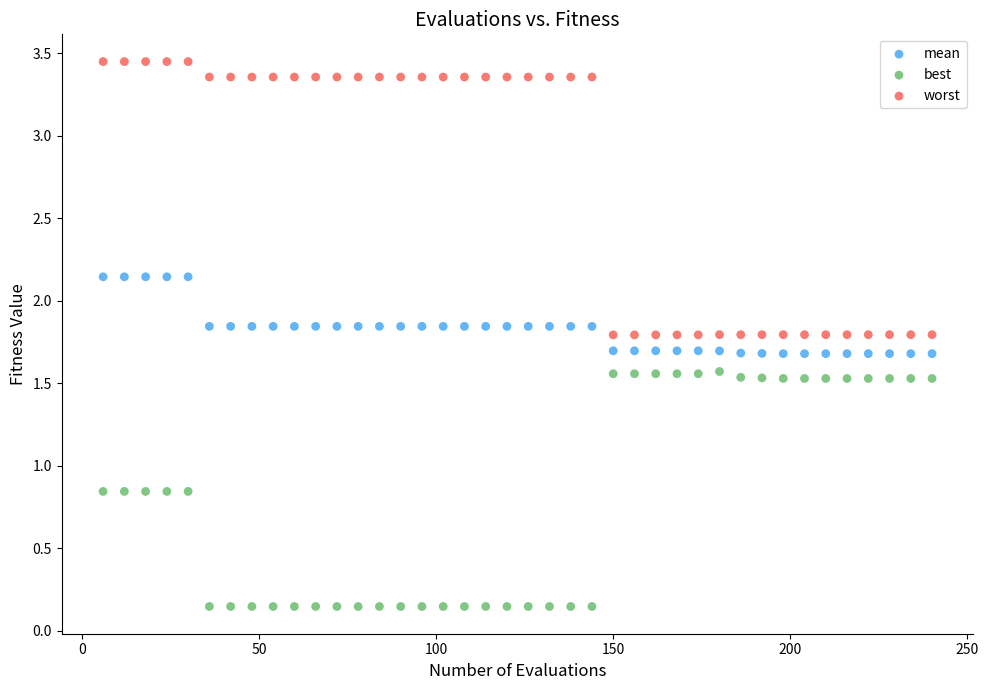

Which series reaches the maximum Y coordinate?

worst